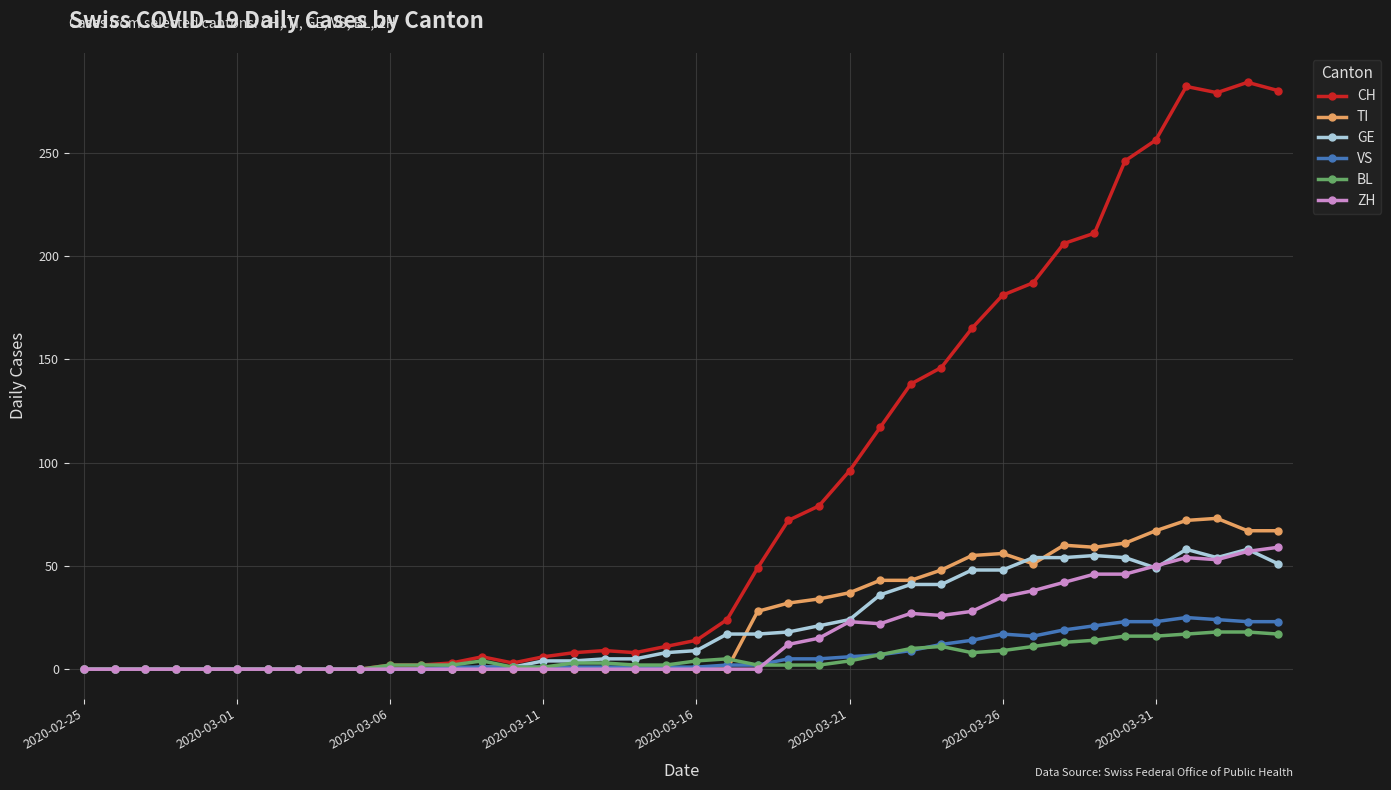

Which series has the largest total across all categories?

CH